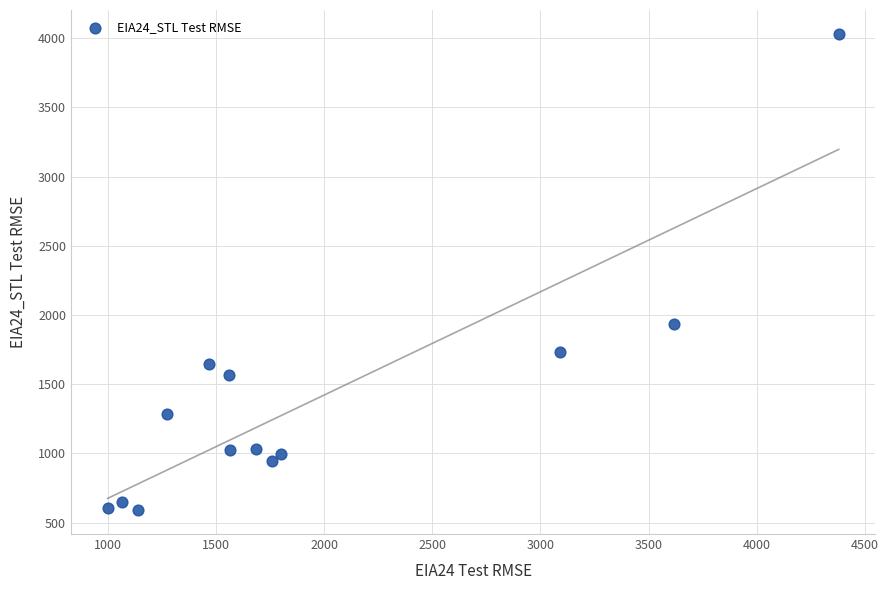

What Y value in the scatter plot is closest to 2310?

1937.6